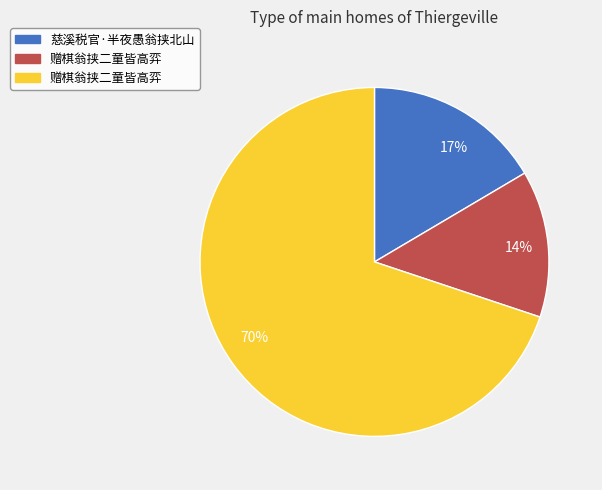

Which has a higher value, 14% or 17%?

17%